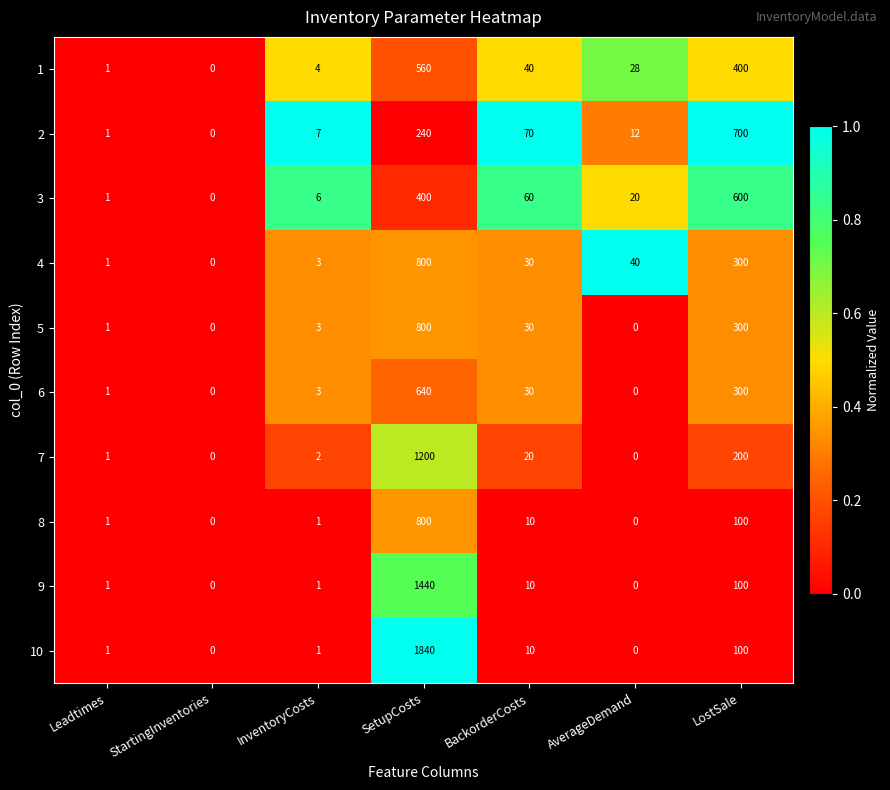

At which label is 7 closest to 600?

LostSale